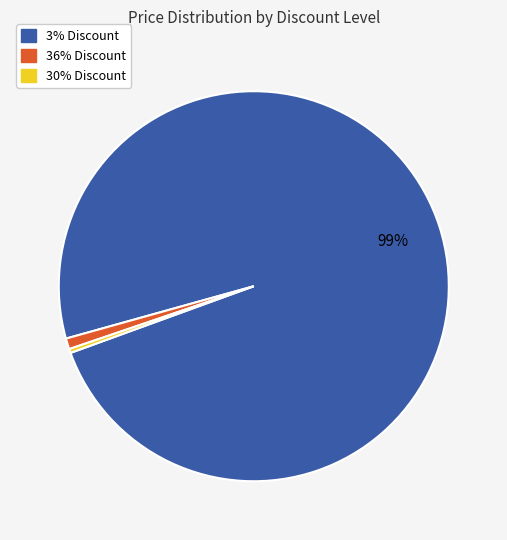

To the nearest percent, what is the combined percentage of 30% Discount and 36% Discount?

1%